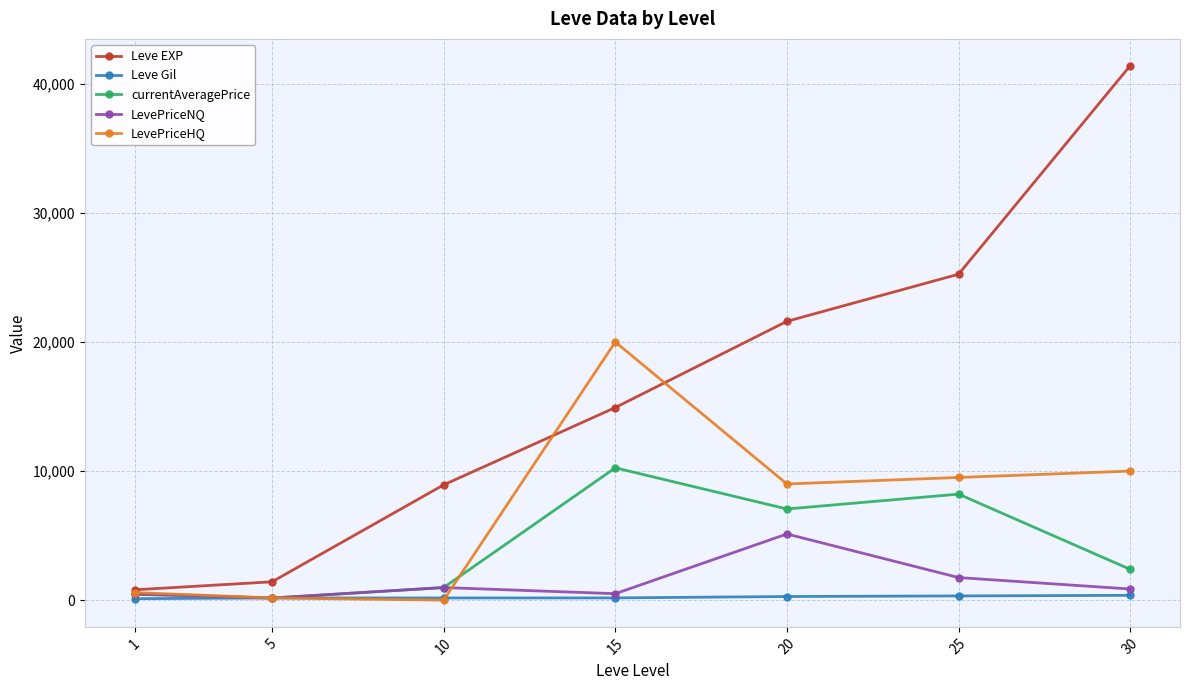

After their last crossing, which series has the higher values: currentAveragePrice or Leve Gil?

currentAveragePrice